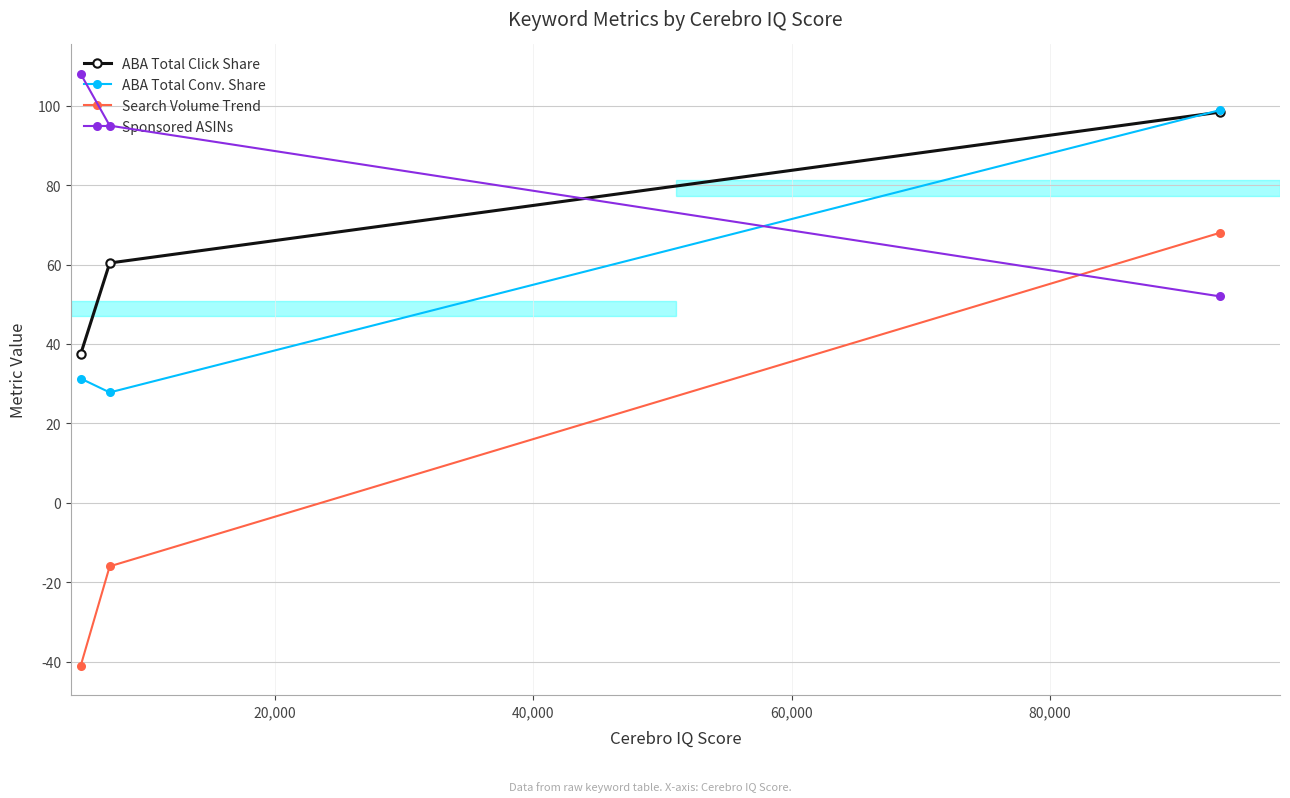

What is the lowest value of the ABA Total Click Share series?

37.5